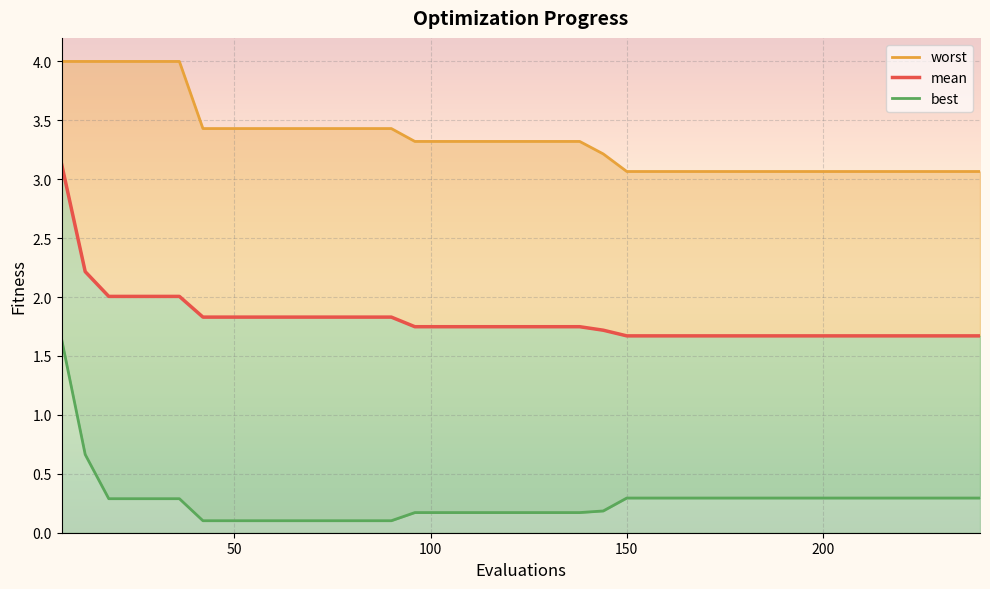

What is the difference between the maximum and minimum values in the mean series?

1.5